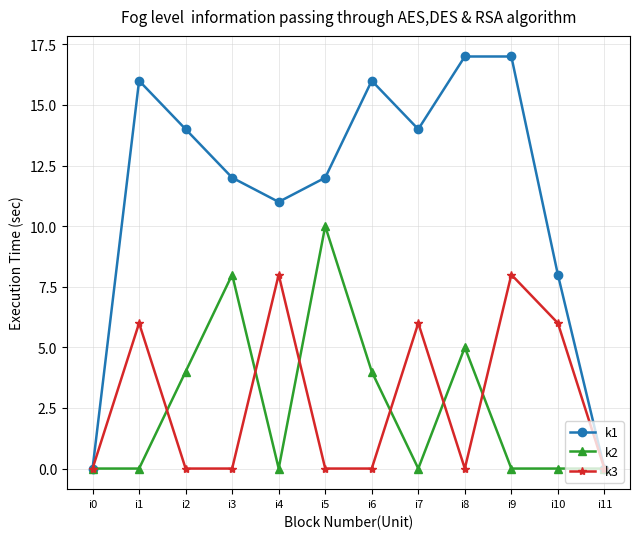

List the series in order of their peak value, highest first.

k1, k2, k3